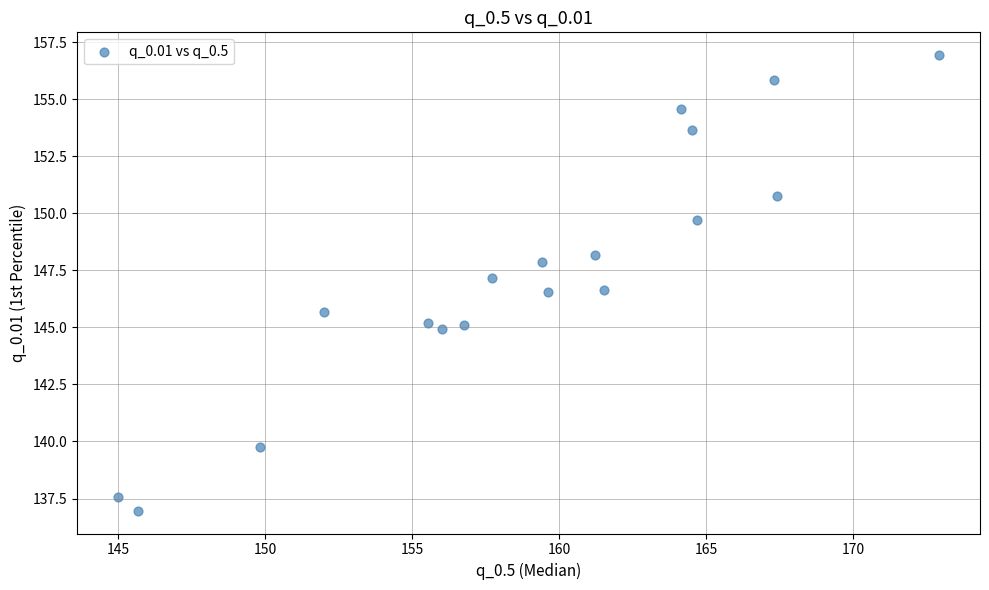

What Y value in the scatter plot is closest to 146?

145.7